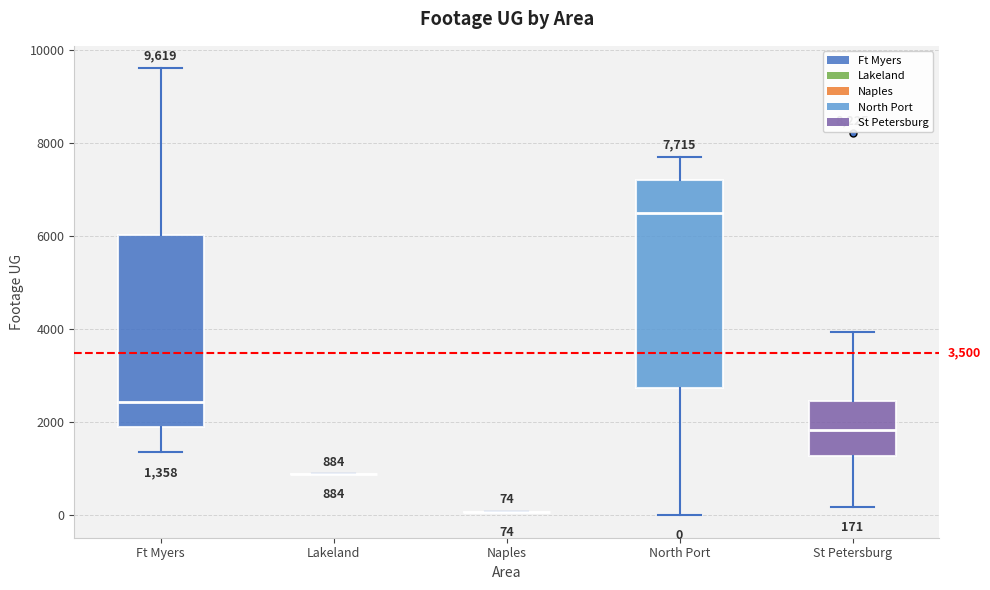

Comparing the boxes themselves (not the whiskers), which one is the tallest?

North Port